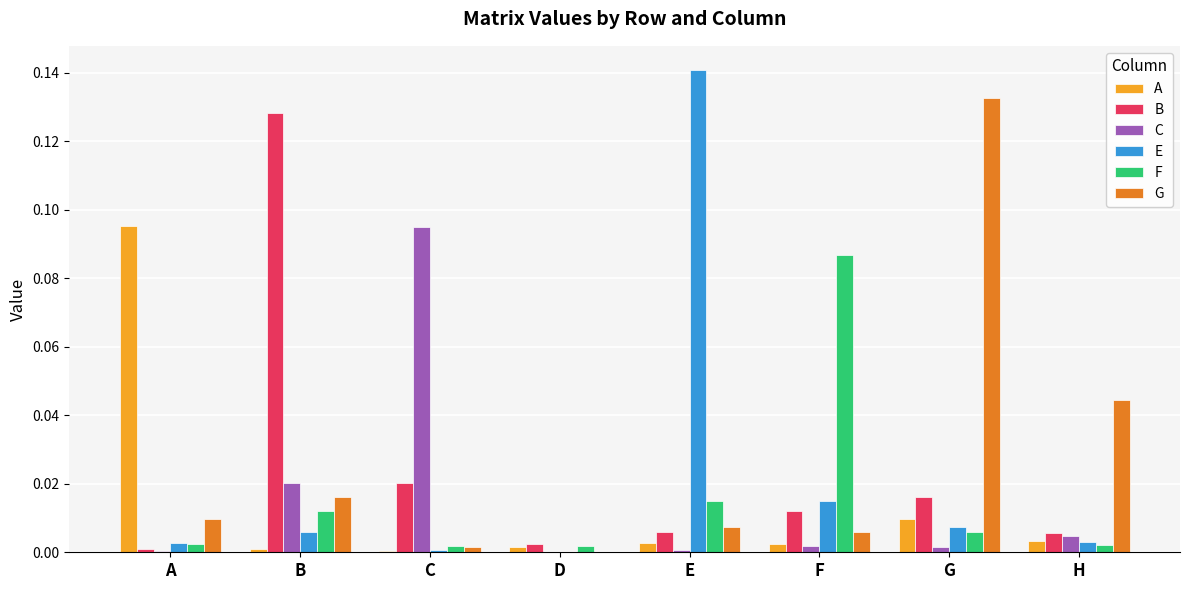

At which category does the chart reach its peak across all series?

E